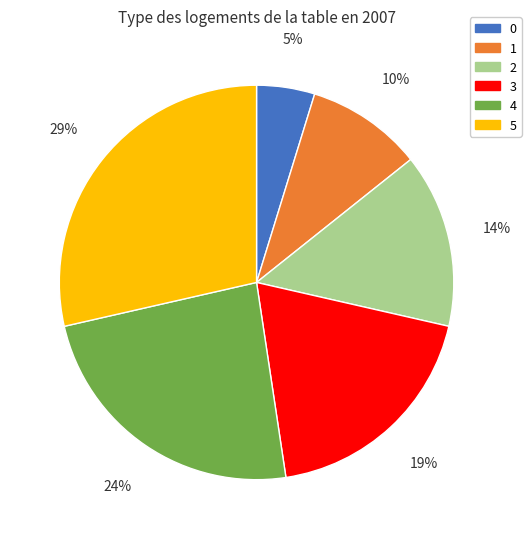

Approximately how many times larger is the value at 1 compared to 4?

0.4